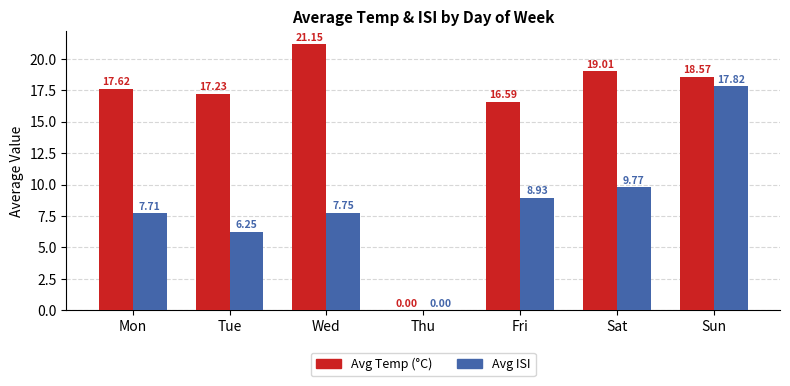

Are the bars horizontal?

No